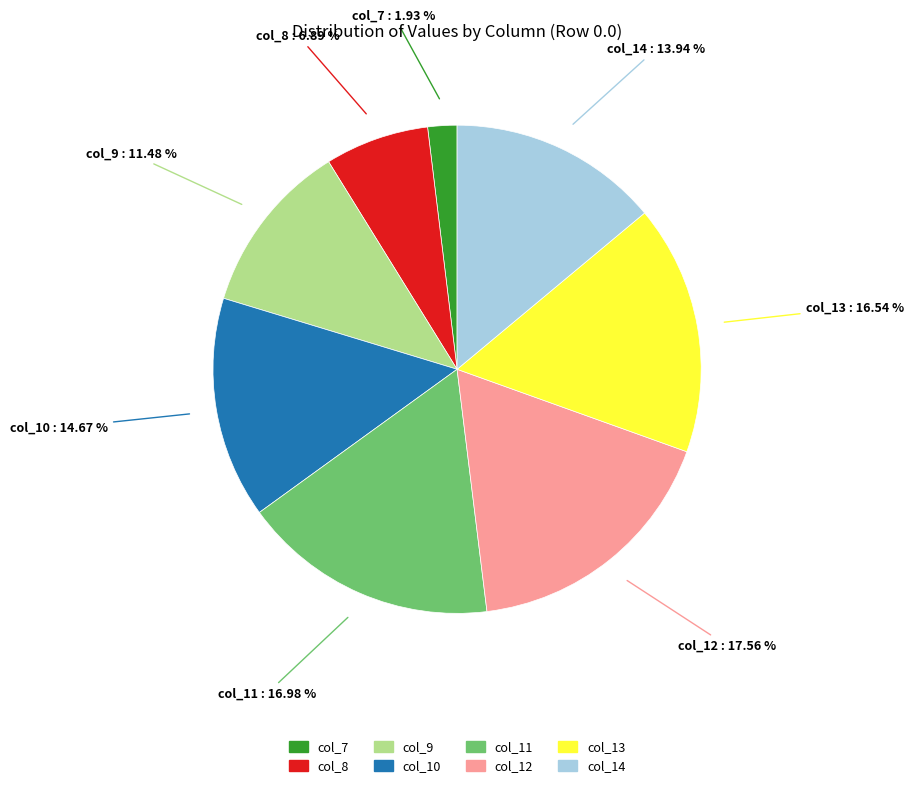

How many slices are in this pie chart?

8